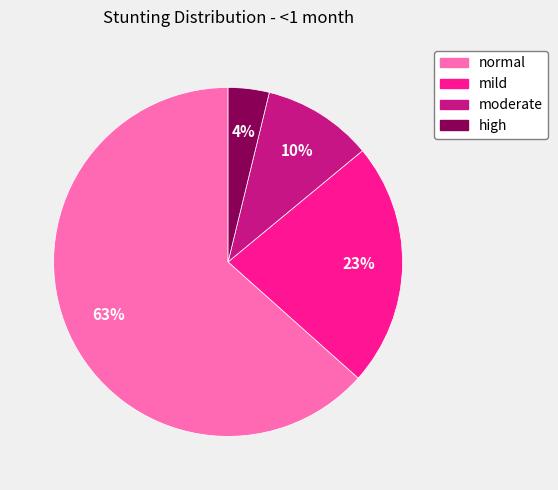

Is the sum of mild and moderate greater than half?

No